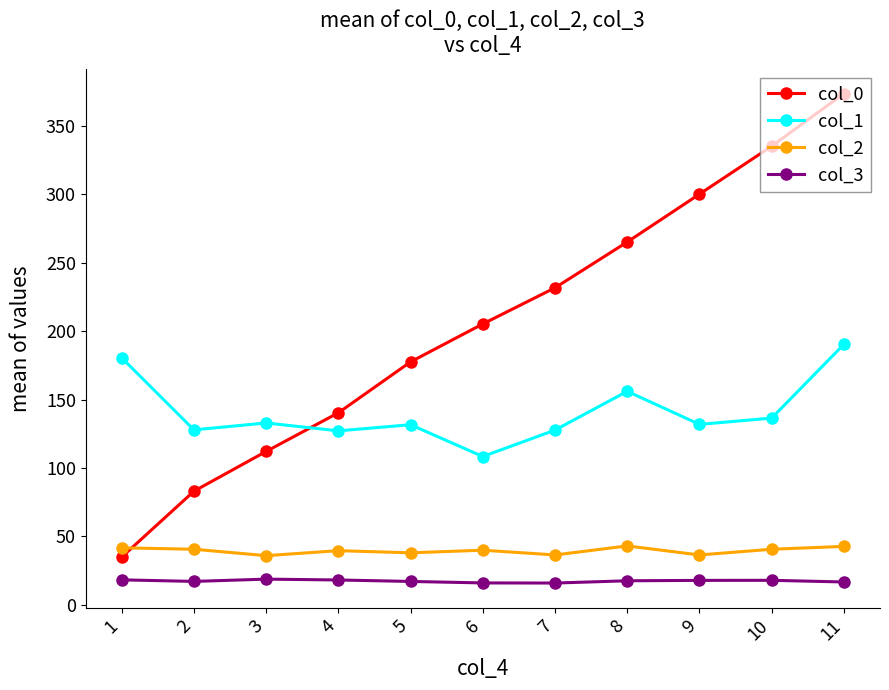

What is the minimum value shown in the chart?

15.9